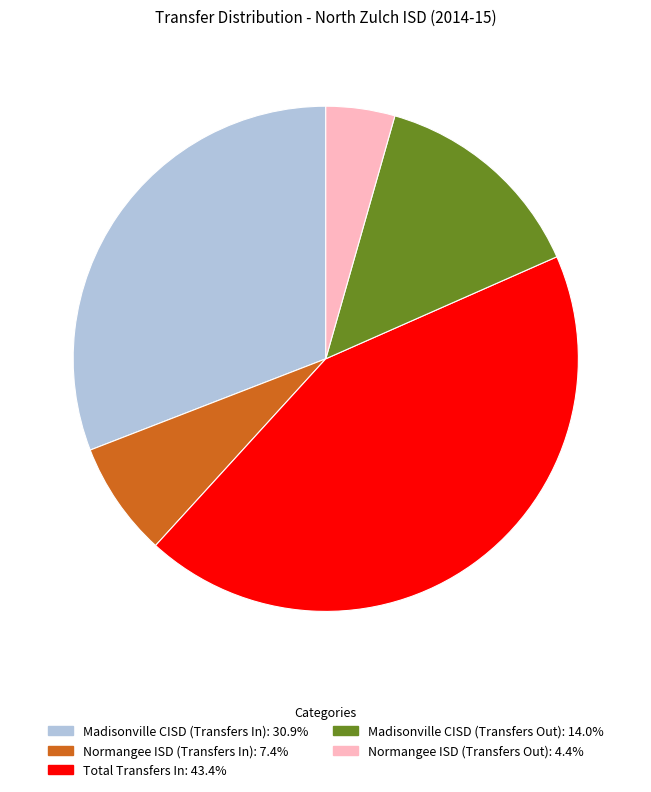

Between Madisonville CISD (Transfers Out) and Madisonville CISD (Transfers In), which is larger?

Madisonville CISD (Transfers In)